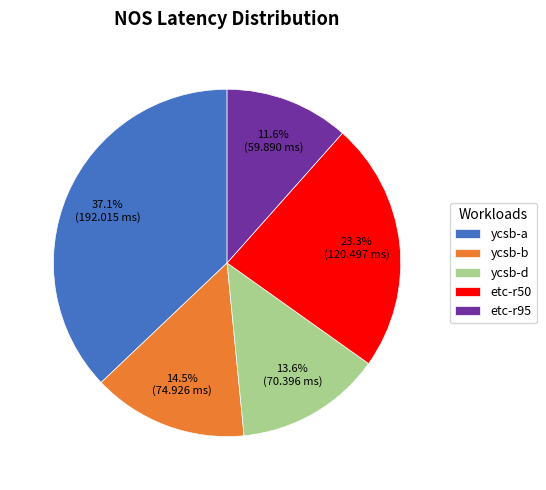

True or false: etc-r50 accounts for 13% of the total.

False